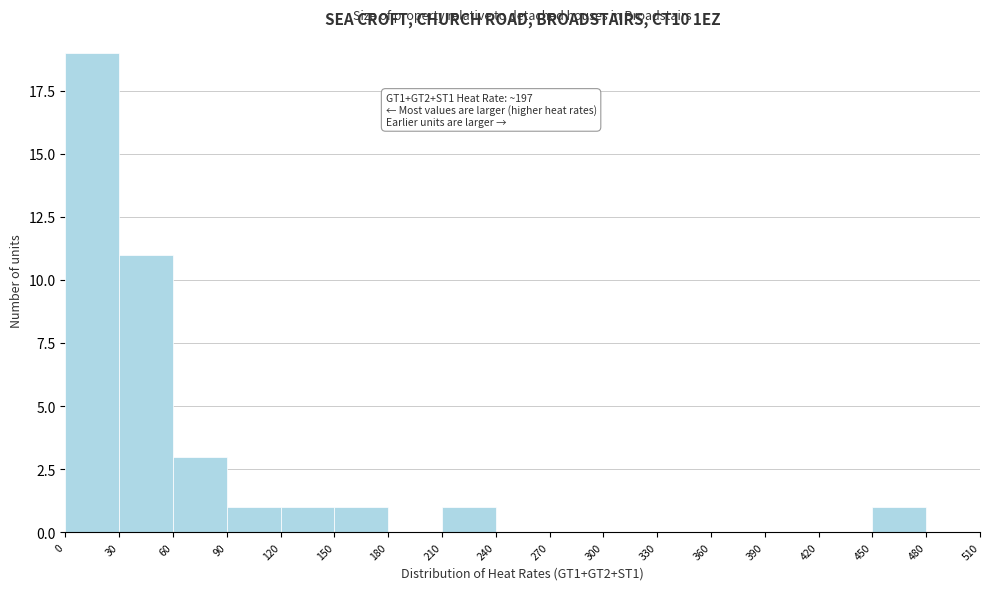

Over which range of the x-axis is the bar tallest?

0 to 30